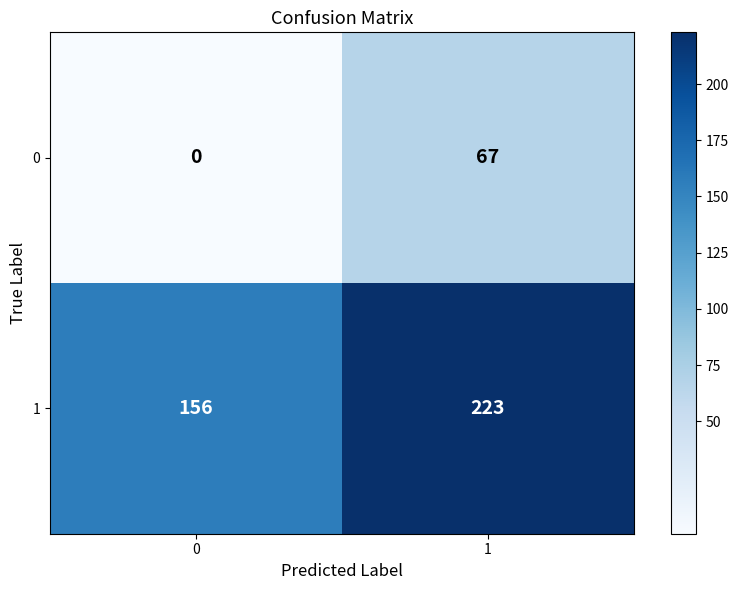

What is the maximum value for 0?

67